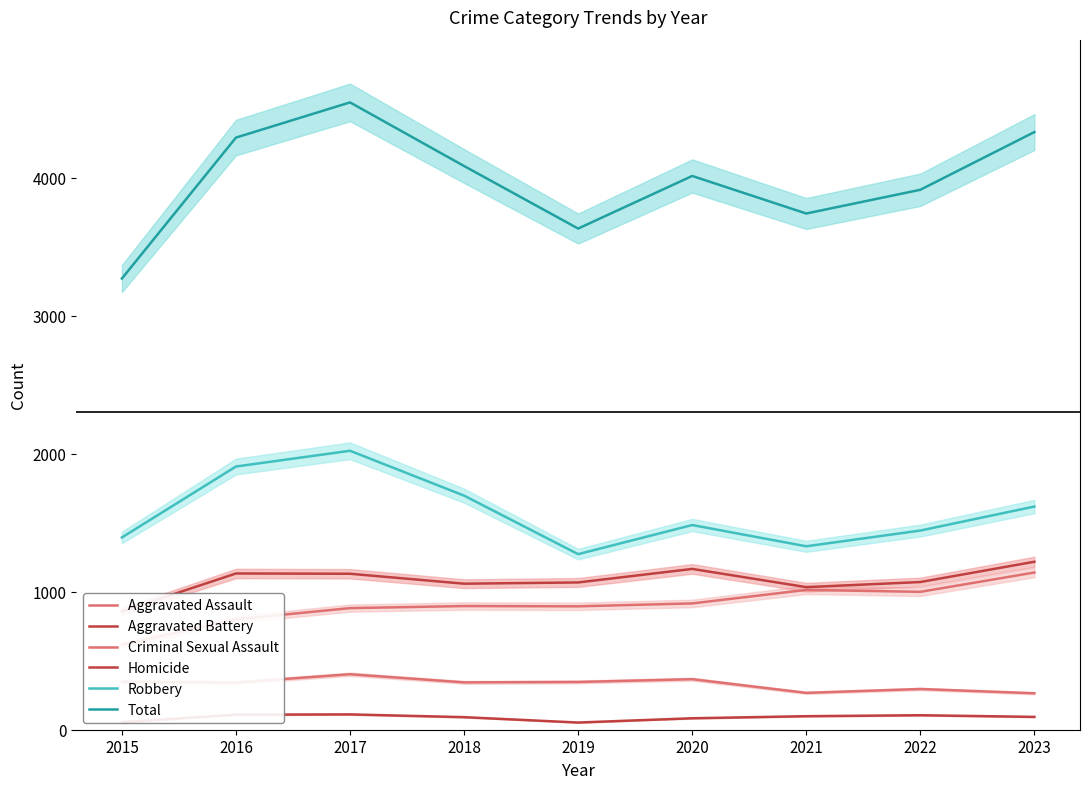

Count the number of categories in the chart.

9